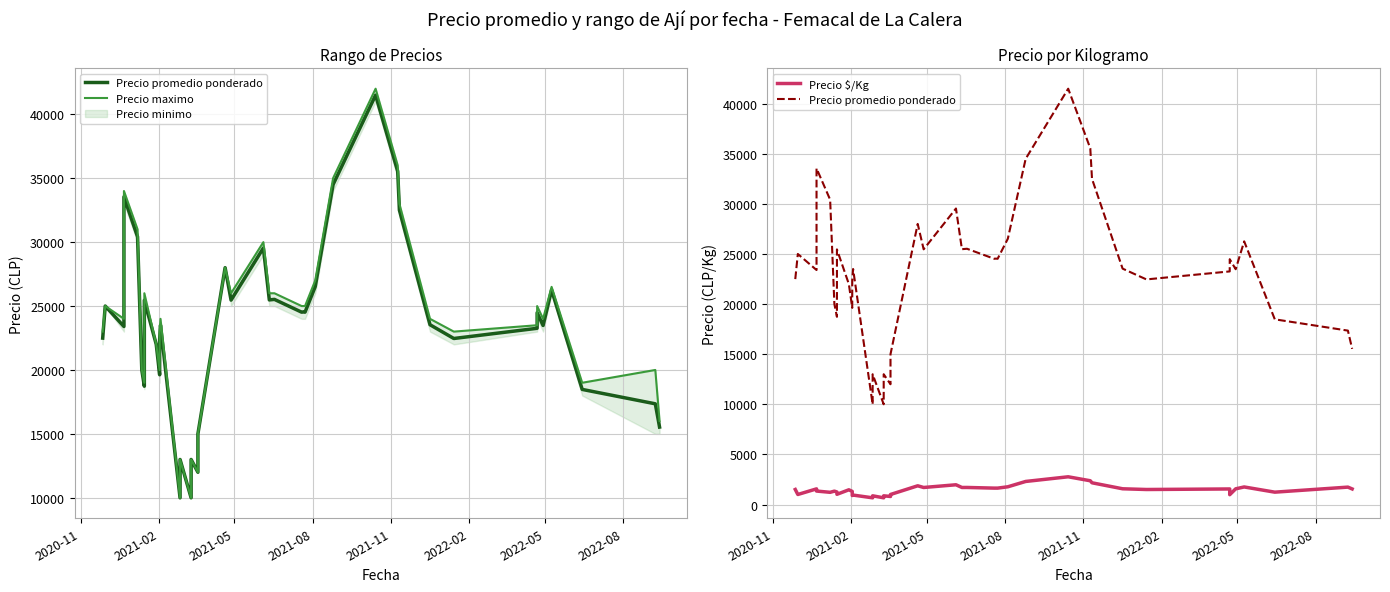

The Precio maximo series shows 5474 at 14. True or false?

False